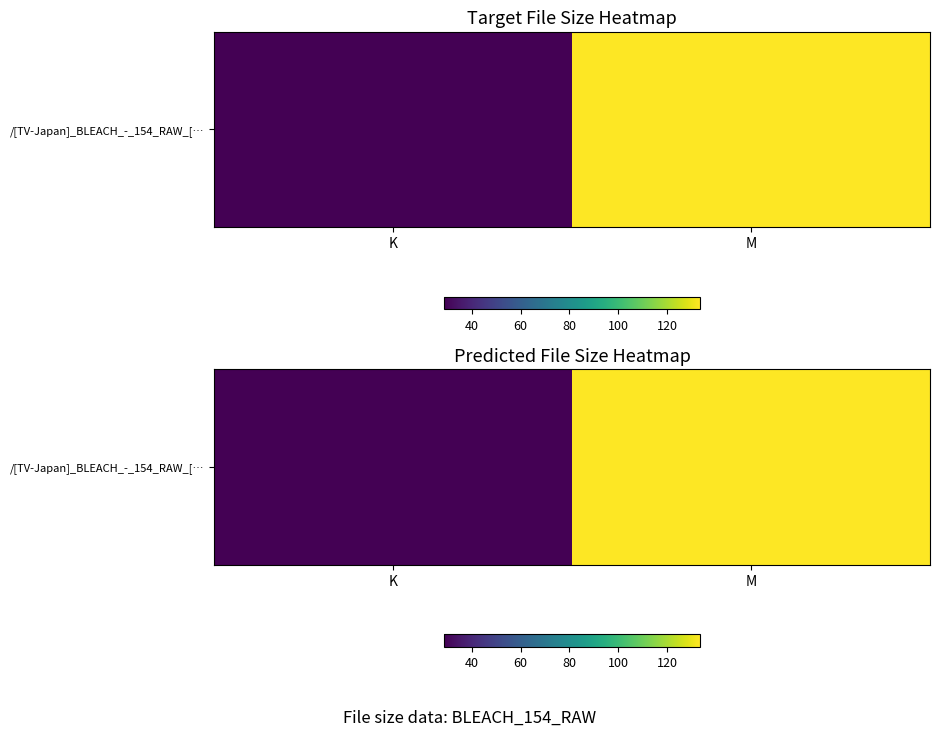

What is the change in value from K to M?

+104.7